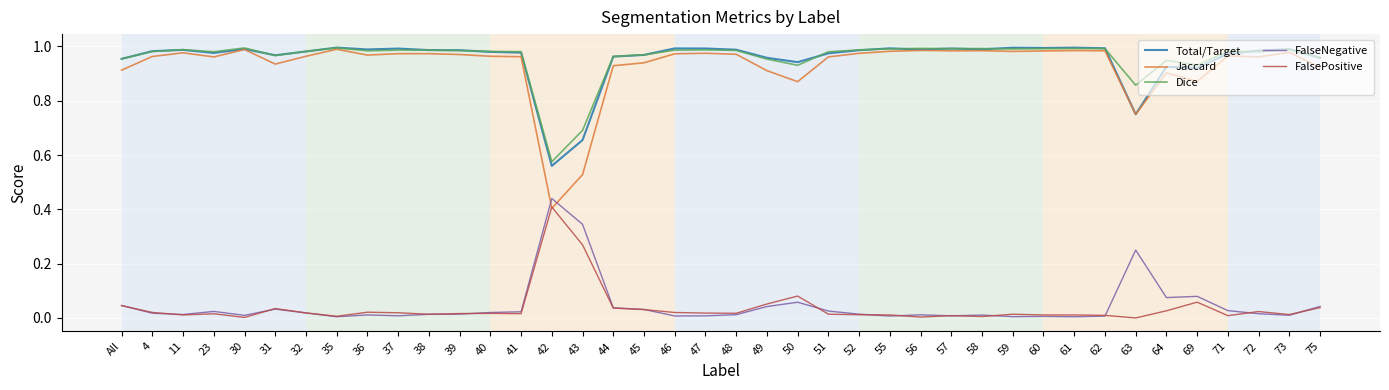

True or false: Total/Target and FalsePositive cross at least once.

False